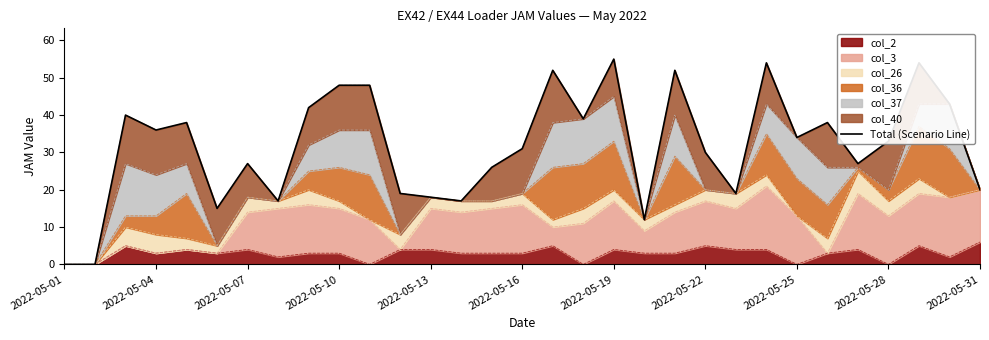

Does the chart display data point markers on the line(s)?

No